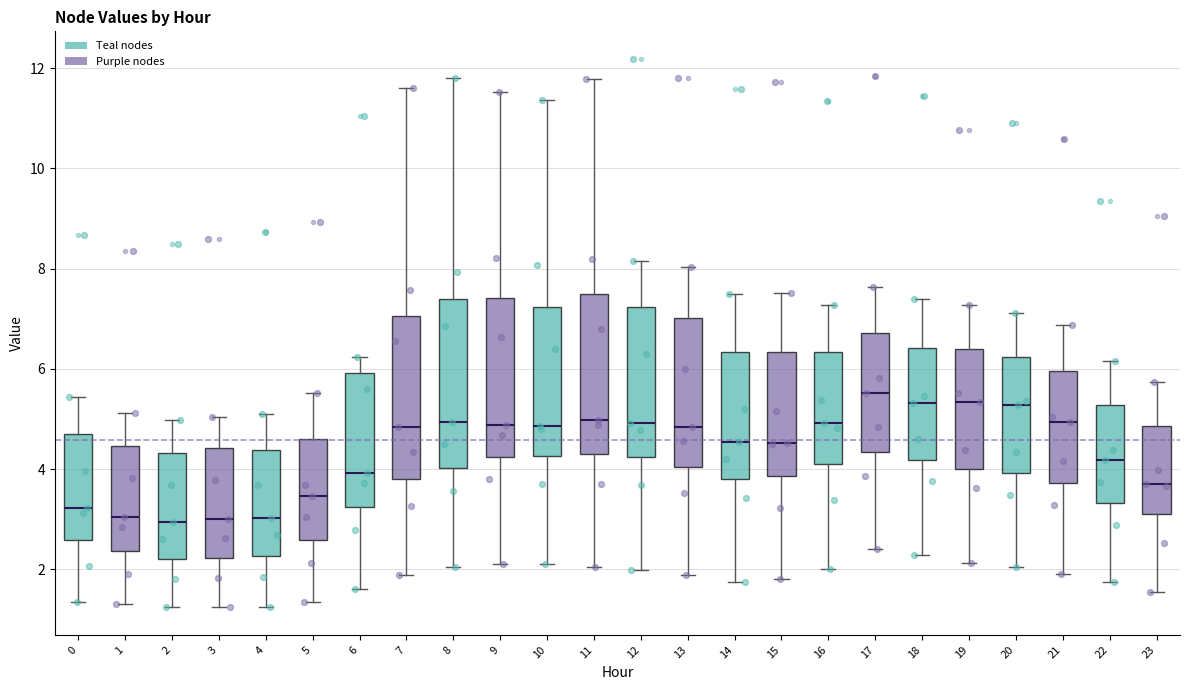

Where is the upper edge of the box at x = 23 on the y-axis? The values are not printed on the chart, so give them approximately, as read against the axis.

4.8